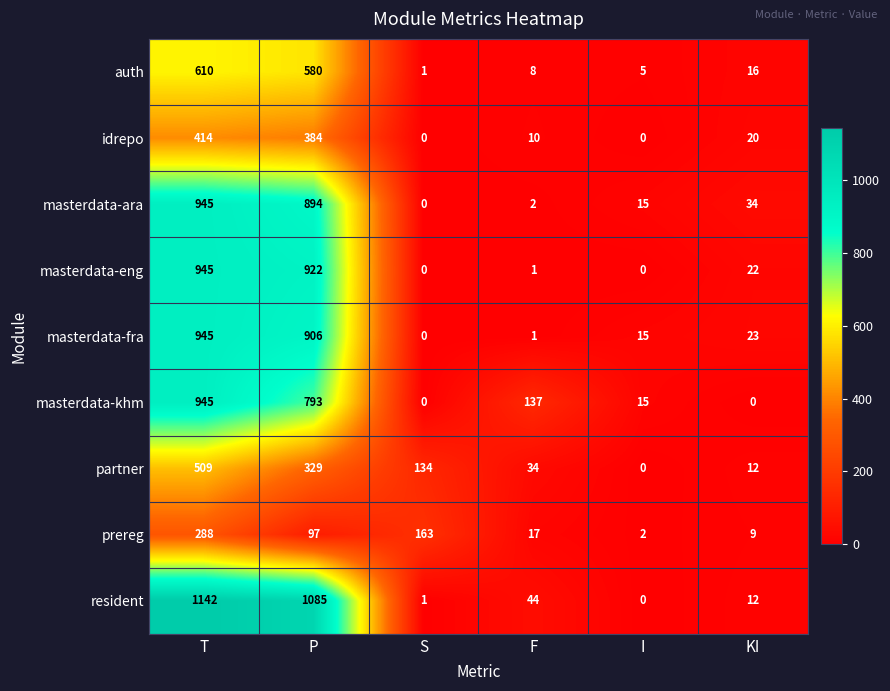

Where is masterdata-khm nearest to the value 472?

P